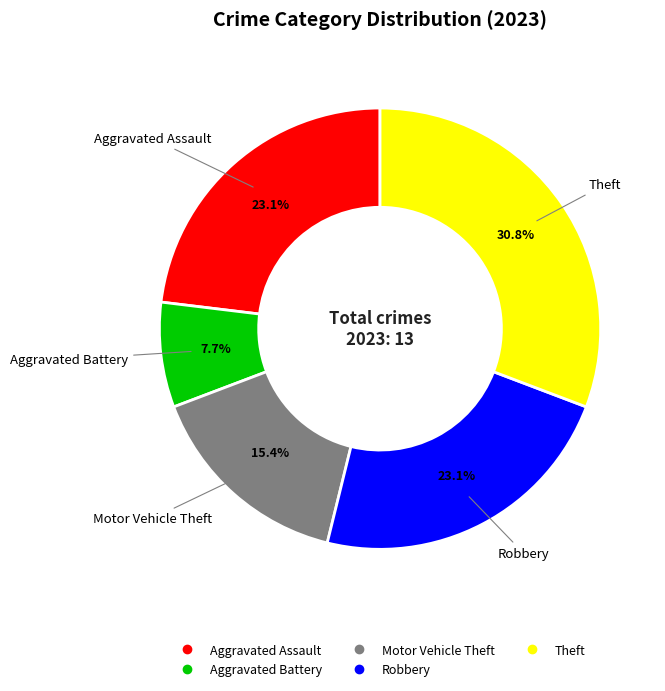

How many slices are in this pie chart?

5